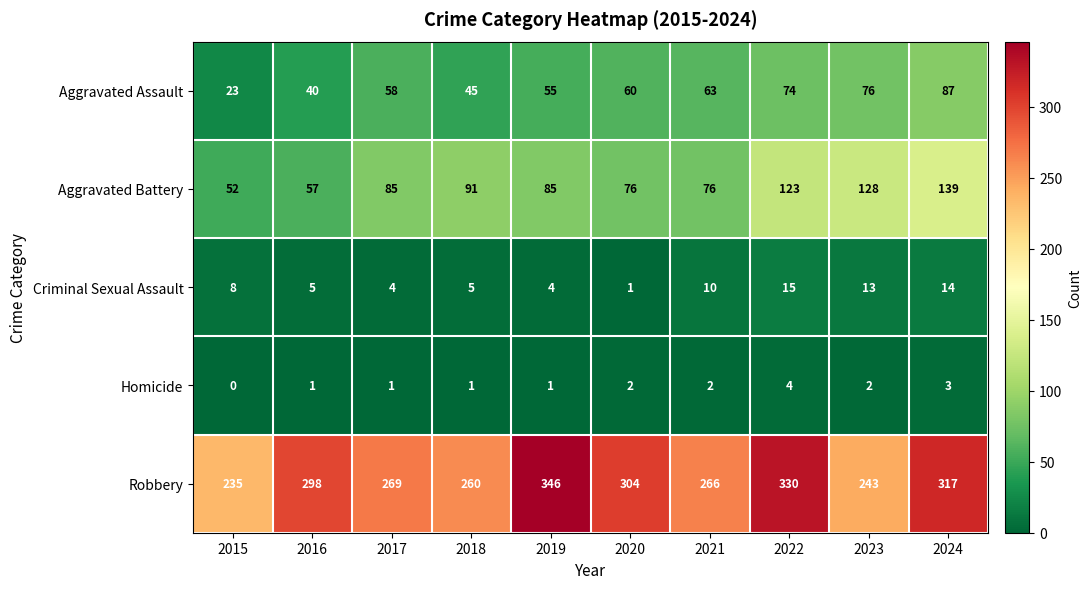

Which series has the largest range (max minus min)?

Robbery